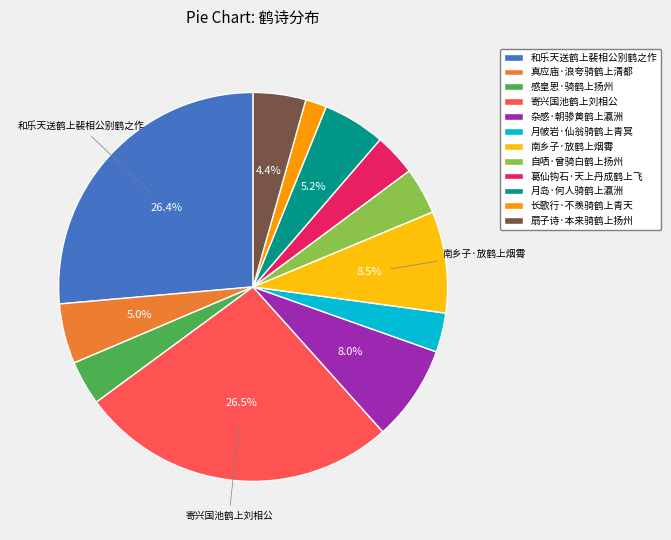

The 扇子诗·本来骑鹤上扬州 slice represents 15% of the pie. True or false?

False